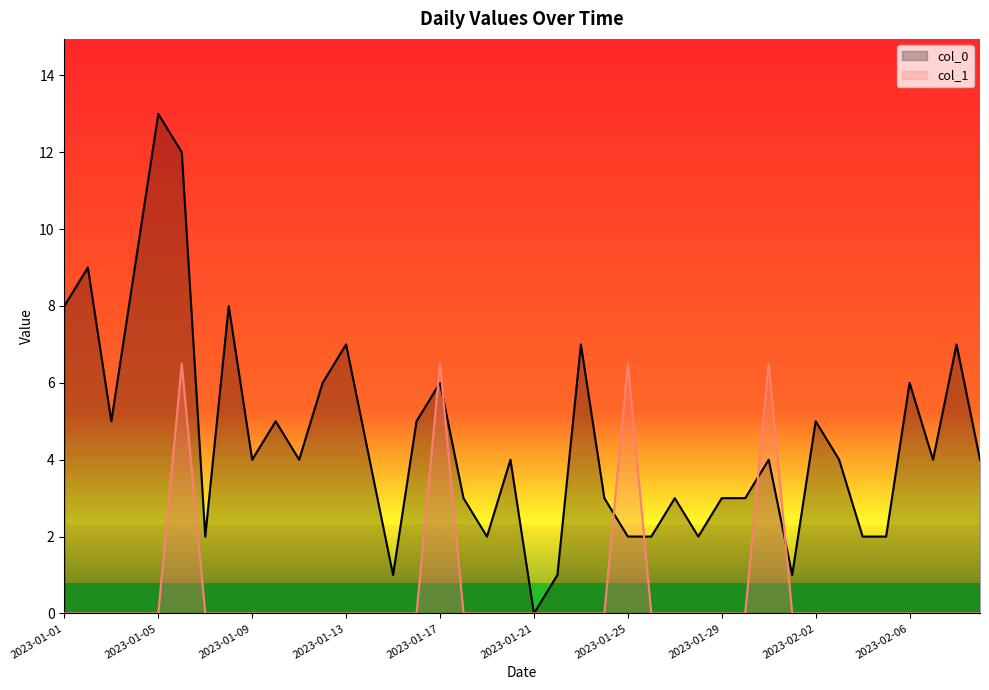

What position from the right is 11?

29